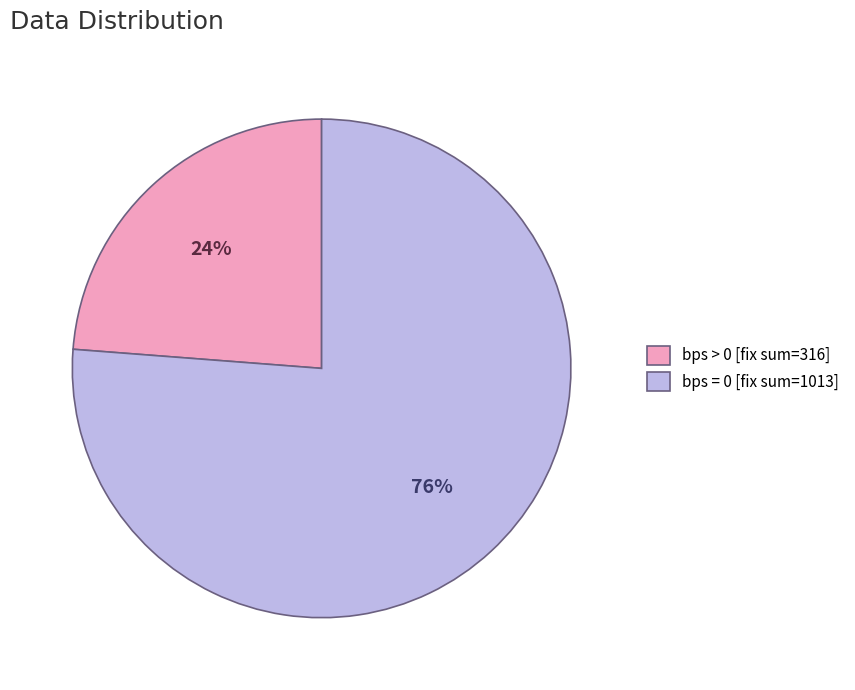

How many slices are in this pie chart?

2